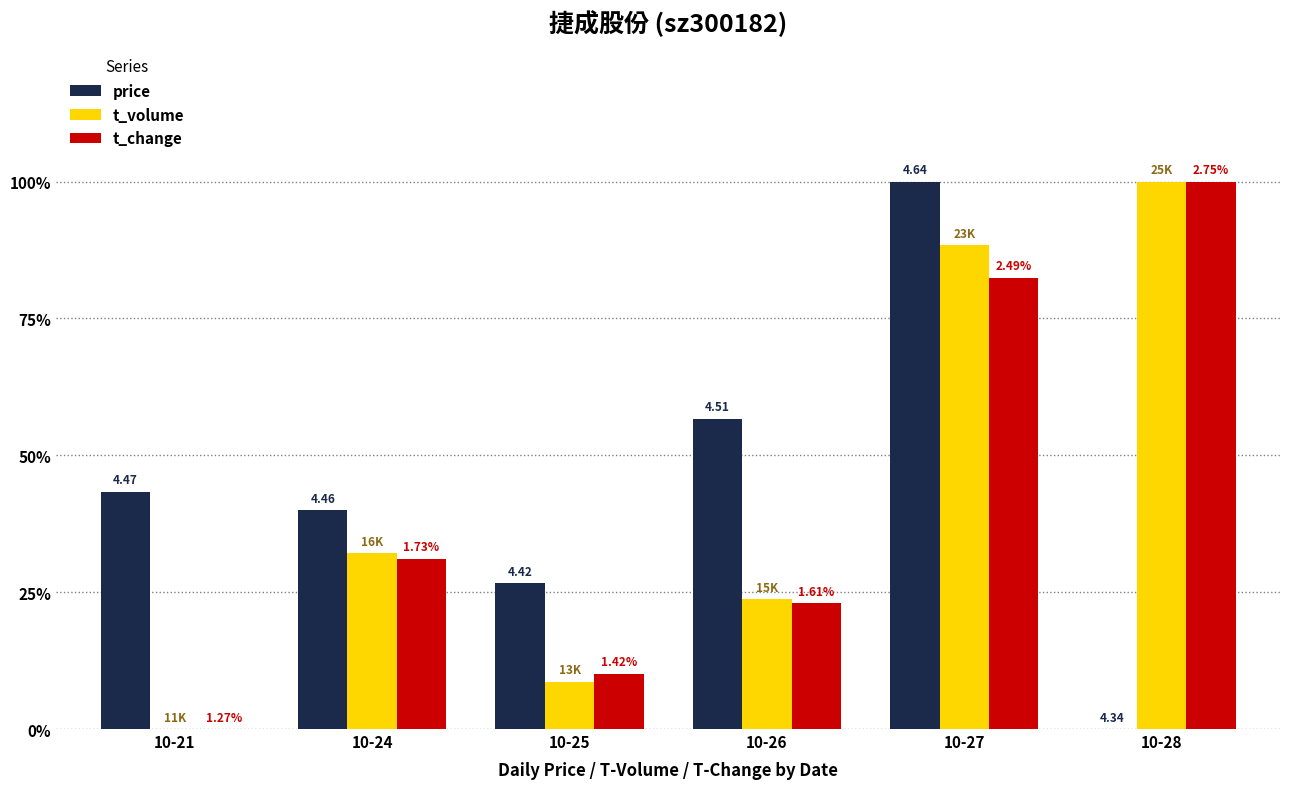

What is the average value of the t_volume series?

0.4